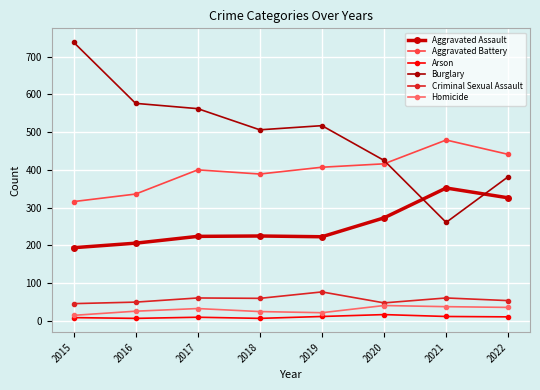

Count the number of data series in this chart.

6